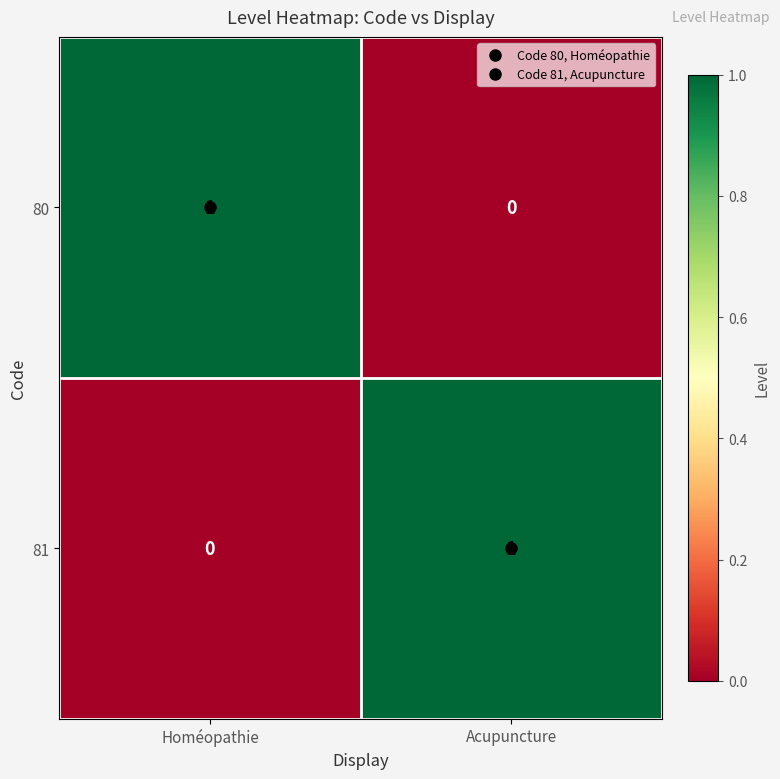

At which label does 80 reach its minimum?

Acupuncture